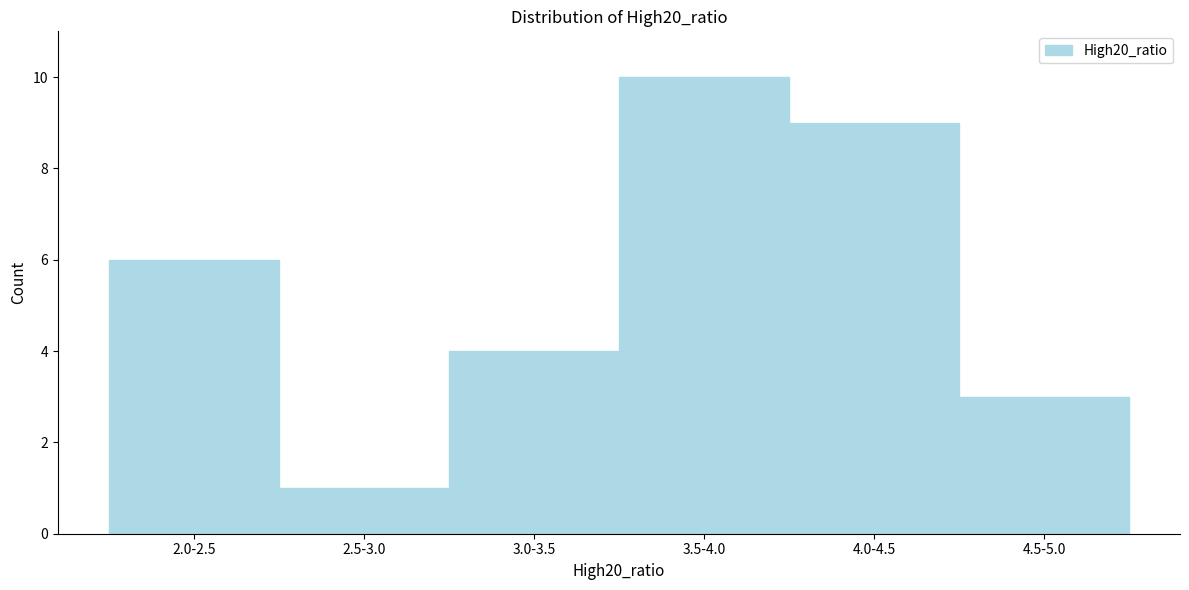

Reading left to right, transcribe all the data shown in this chart.

6	1	4	10	9	3